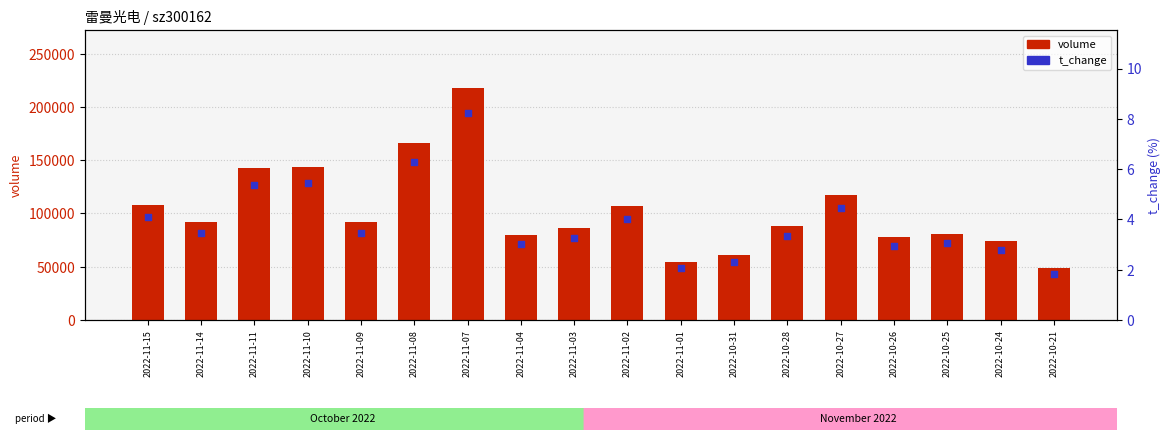

Which series has the widest spread of Y values?

volume